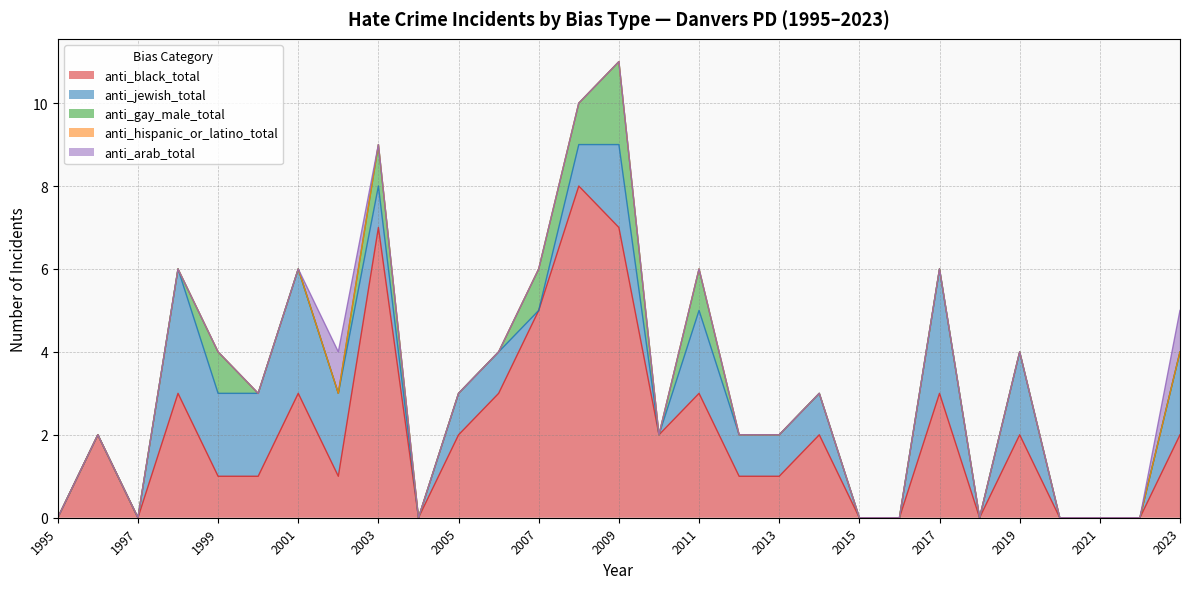

At which category is the sum across all series the highest?

2009